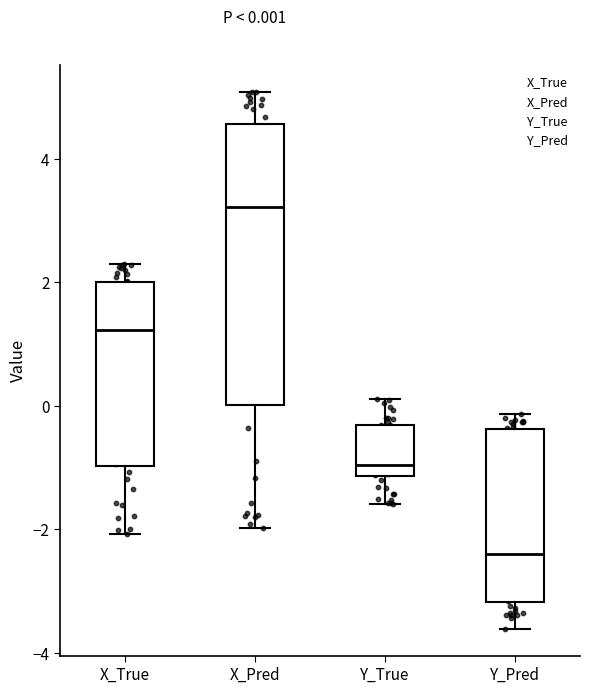

Which box's median line is the highest?

X_Pred